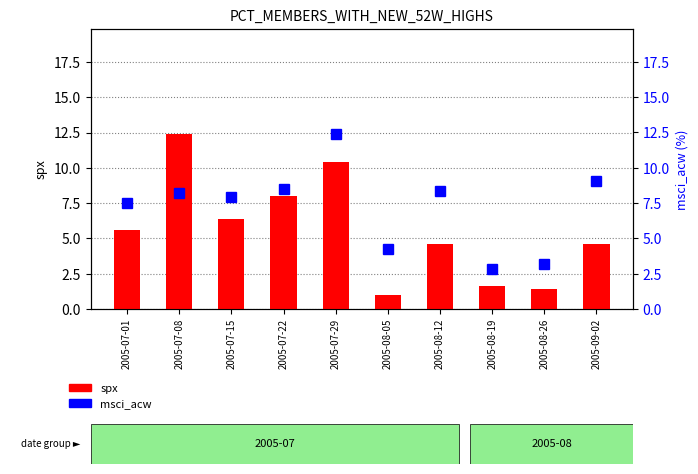

What is the maximum value shown in the chart?

12.4